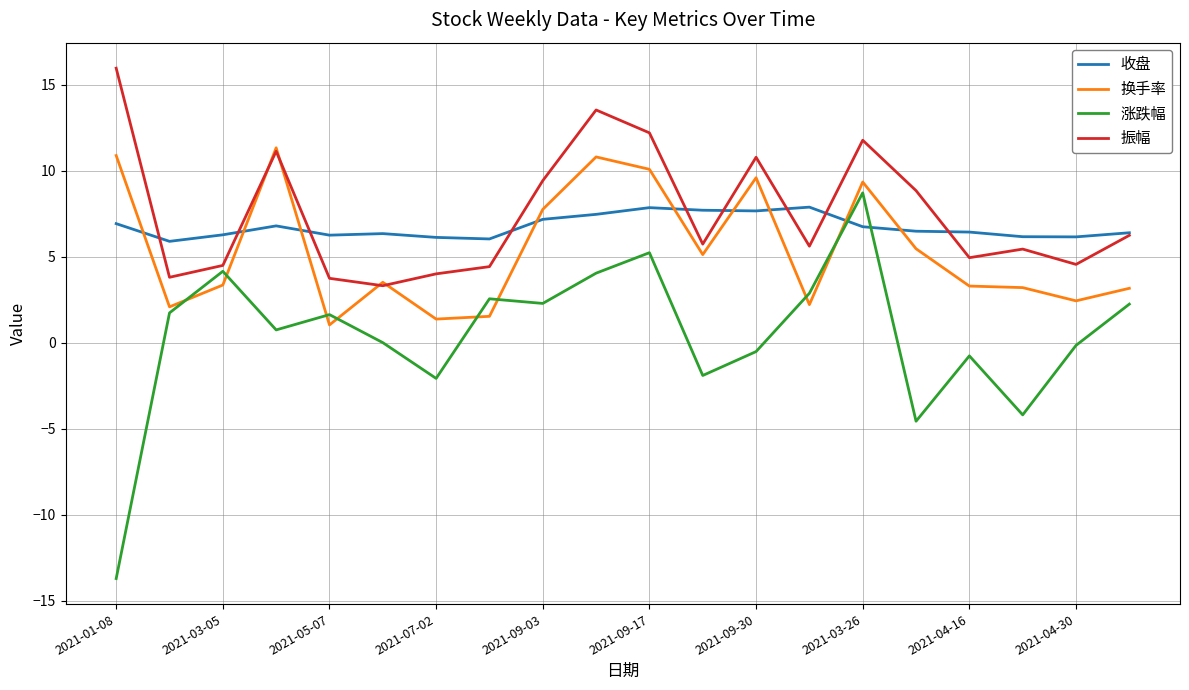

What is the lowest value of the 收盘 series?

5.9